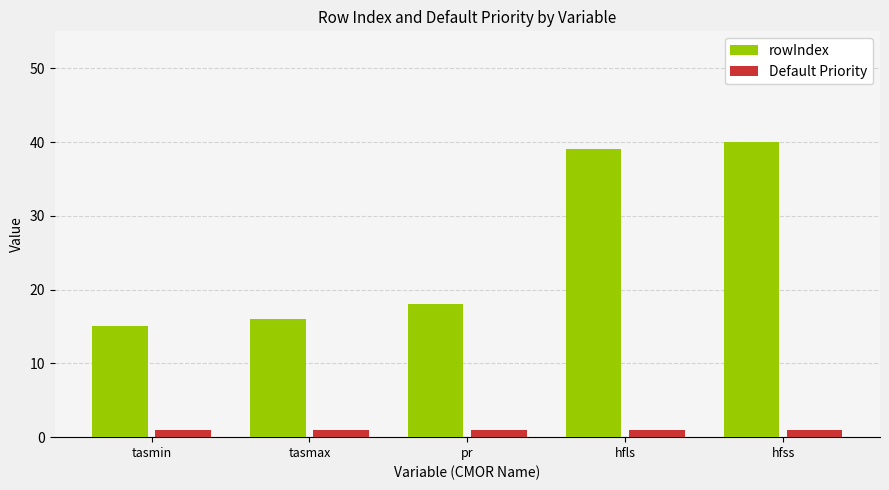

At which category is the sum across all series the highest?

hfss